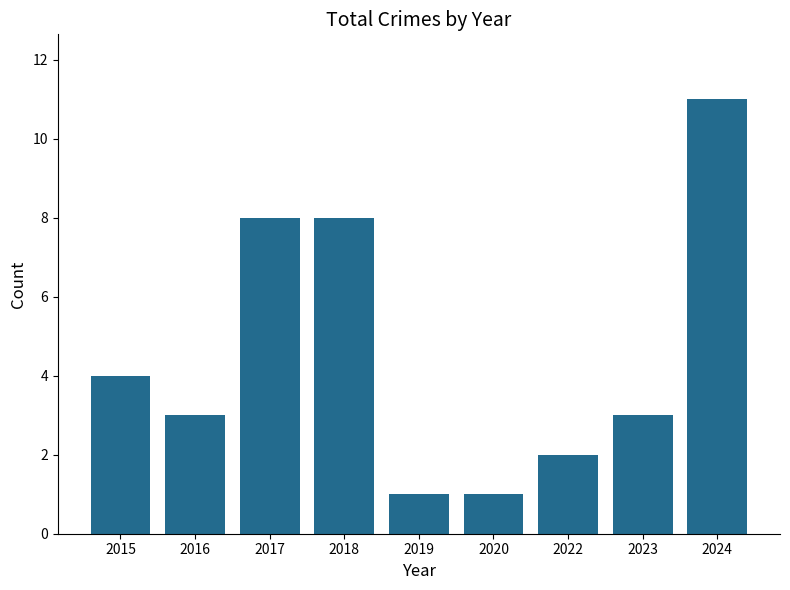

True or false: the data shows 8 at 2018.

True